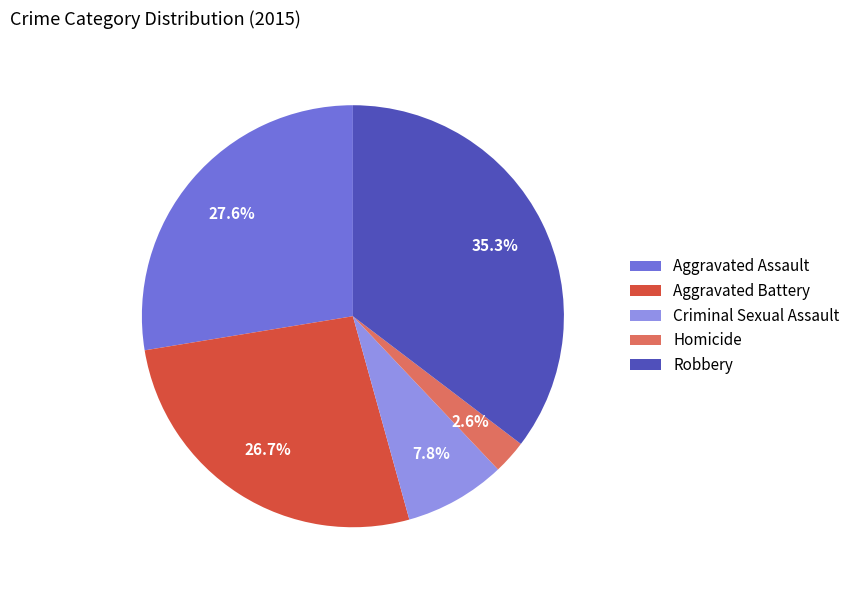

To the nearest percent, what percentage of the pie is Criminal Sexual Assault?

8%